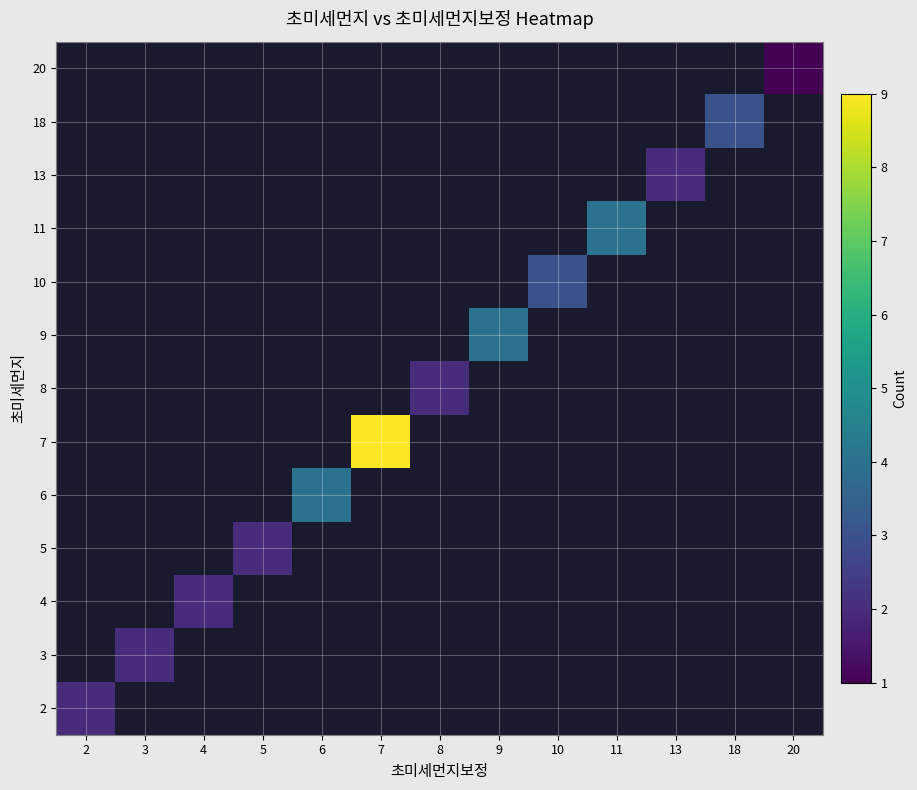

The value of row_2 at 4 is 2.0. True or false?

True